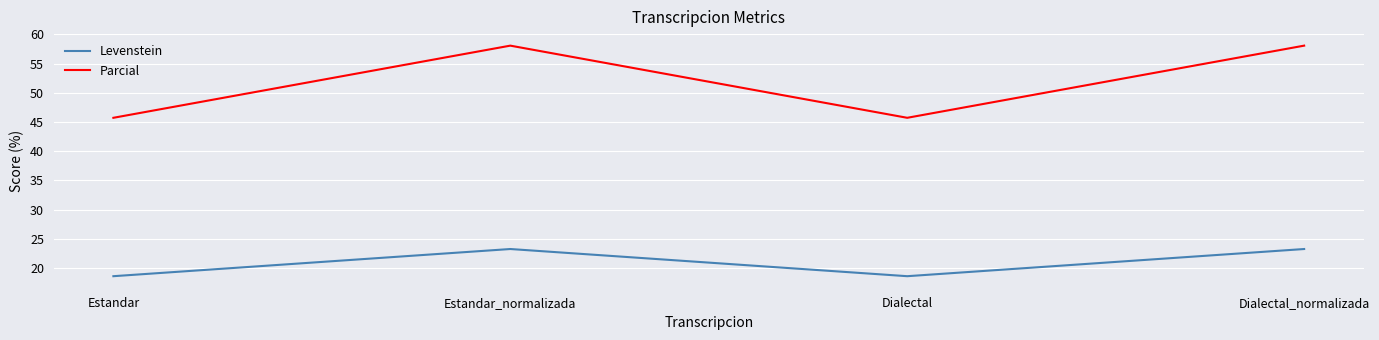

How many interior local peaks does the Parcial series have?

1